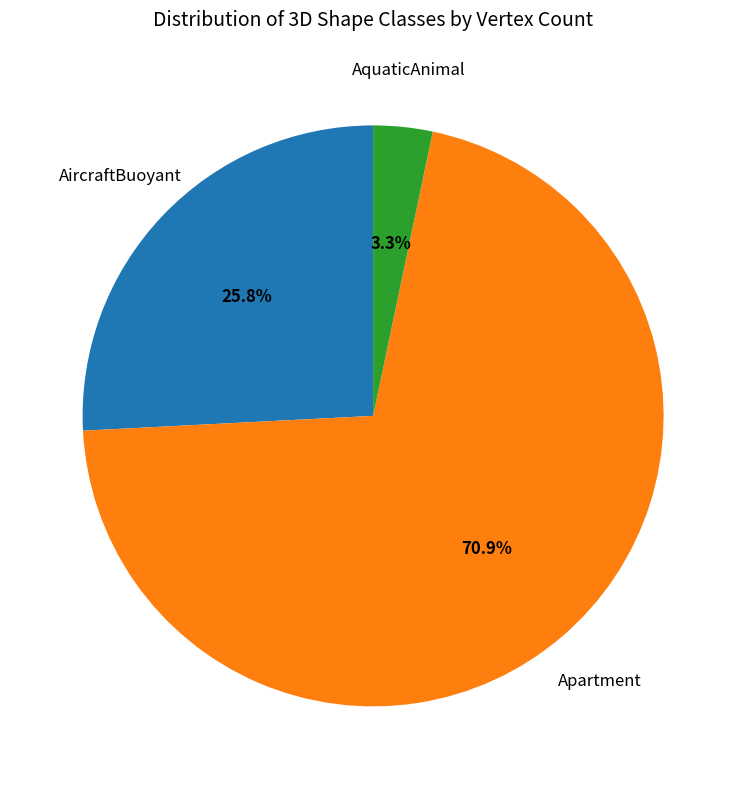

Is there any slice that represents more than half of the pie?

Yes